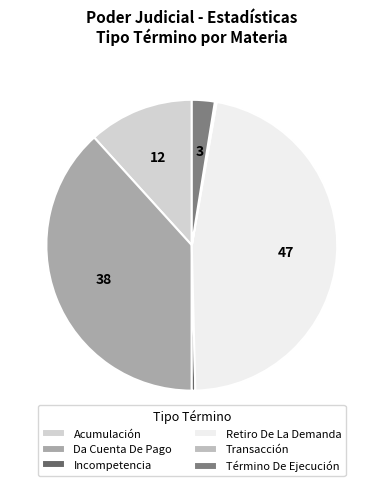

Which slice is the smallest?

Transacción